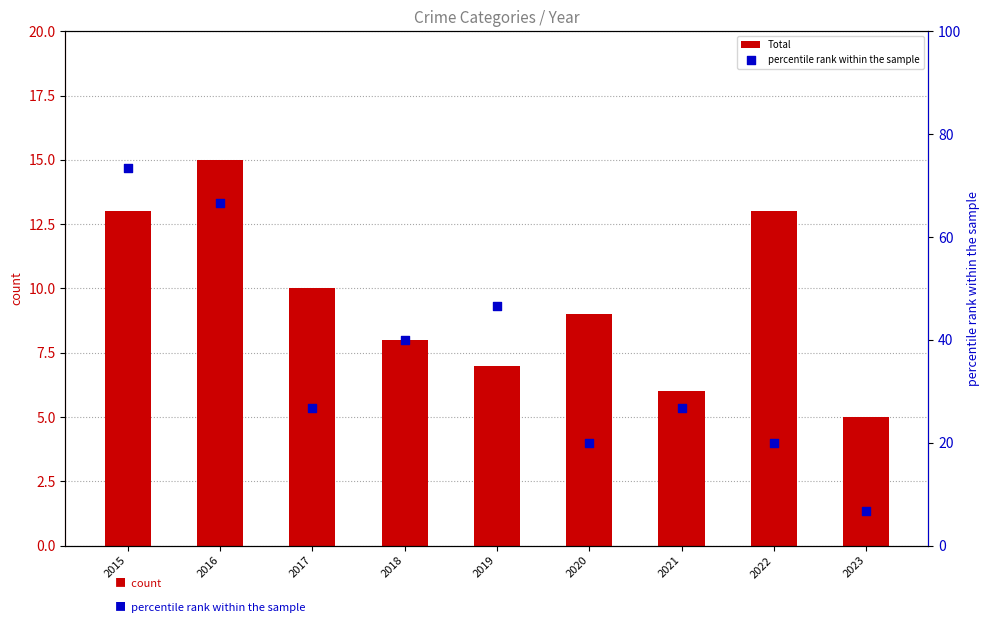

Which series reaches the minimum Y coordinate?

Total